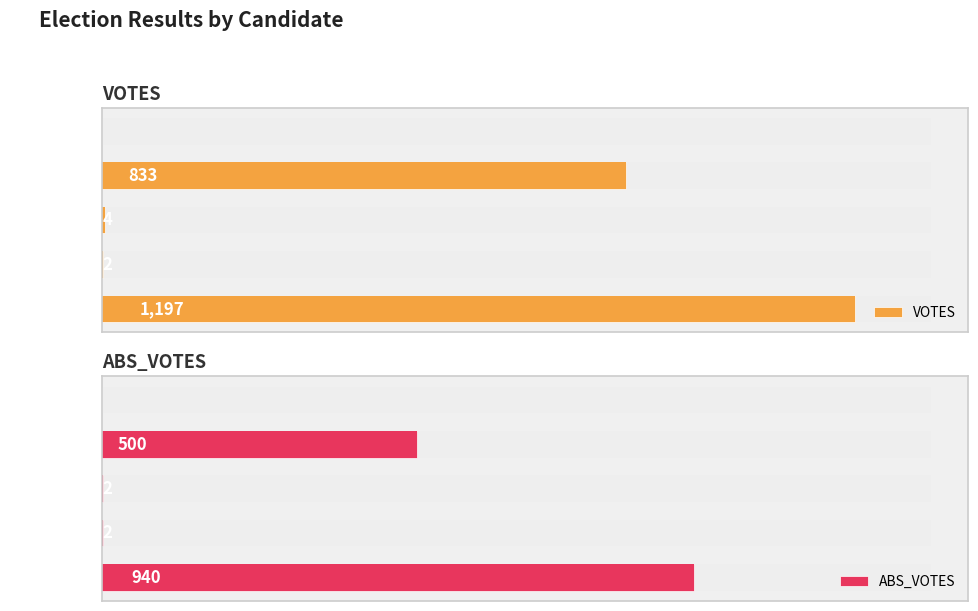

What is the difference between the maximum and minimum values in the ABS_VOTES series?

940